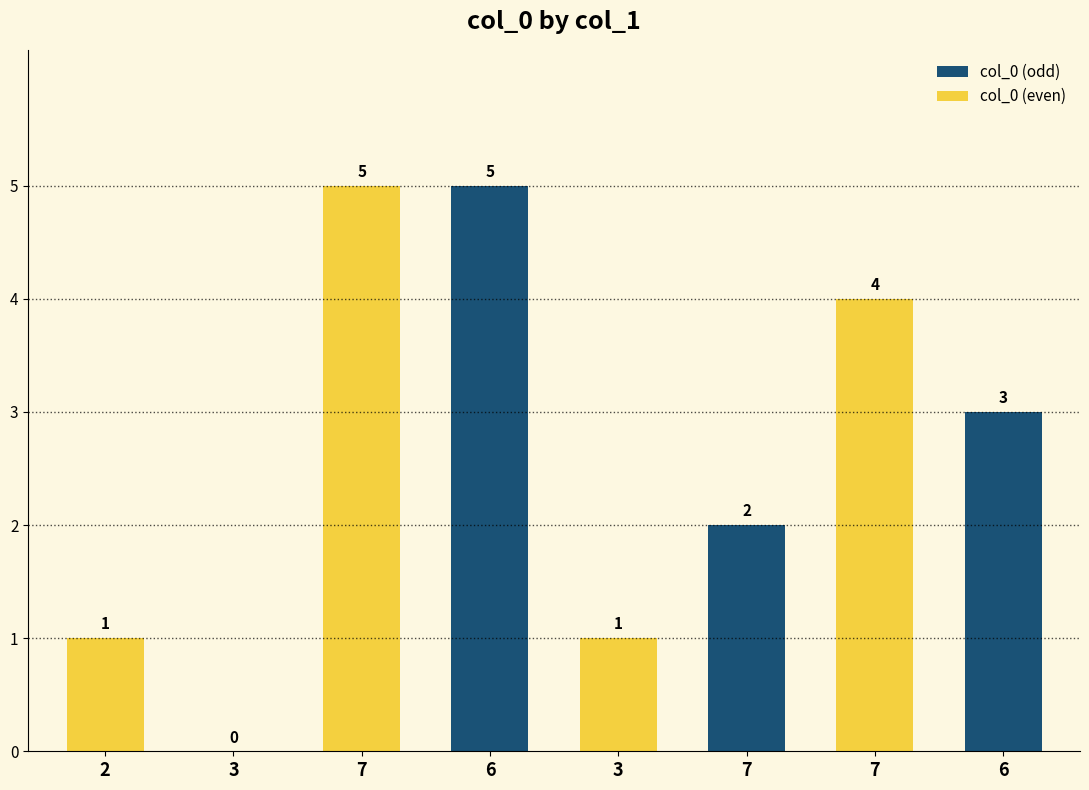

How many categories are shown in the chart?

4